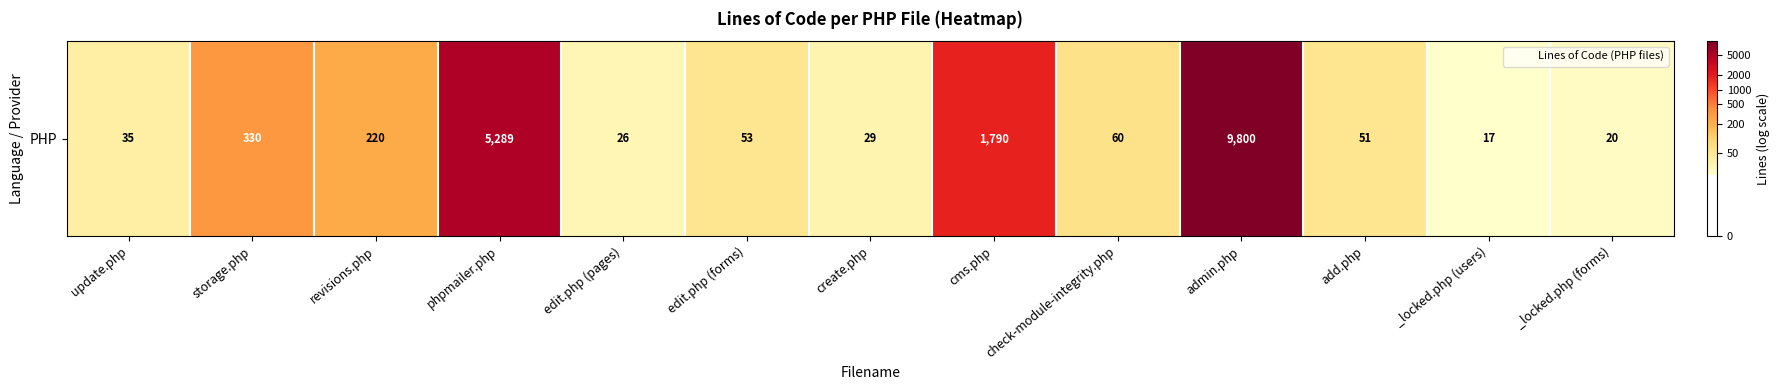

The chart shows a value of 4.1 at check-module-integrity.php. True or false?

True